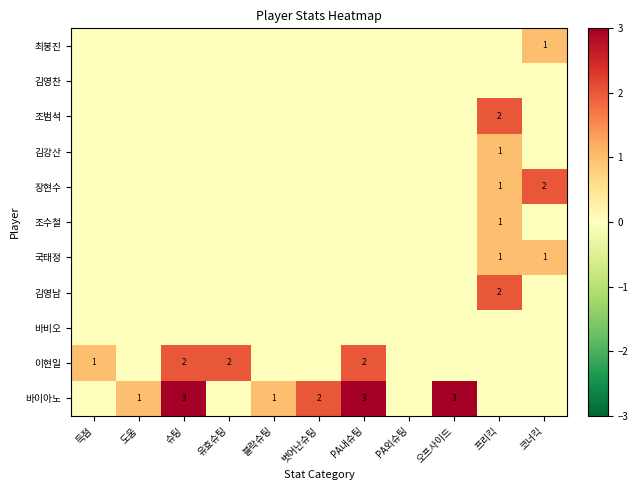

What is the difference between the highest and lowest values at 오프사이드?

3